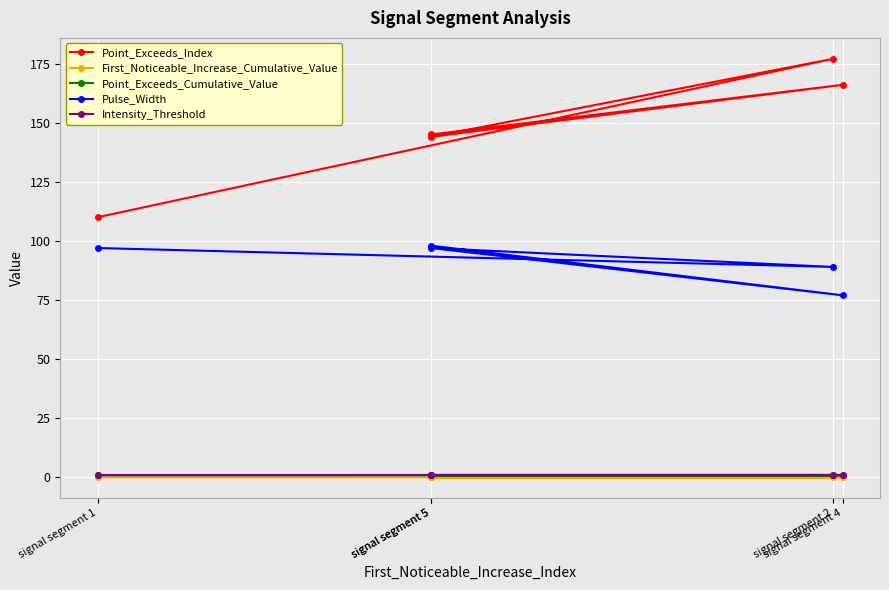

Is the value of Intensity_Threshold at signal segment 5 greater than the value of Point_Exceeds_Cumulative_Value at signal segment 4?

No